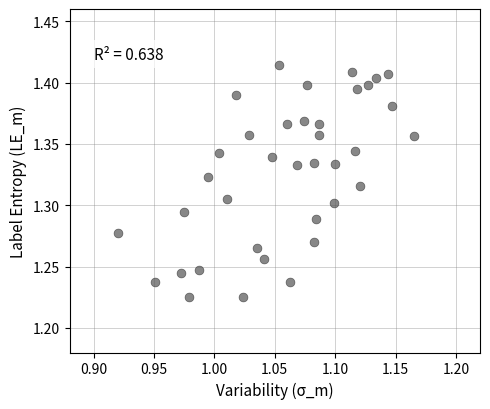

How many points are shown in the scatter plot?

37